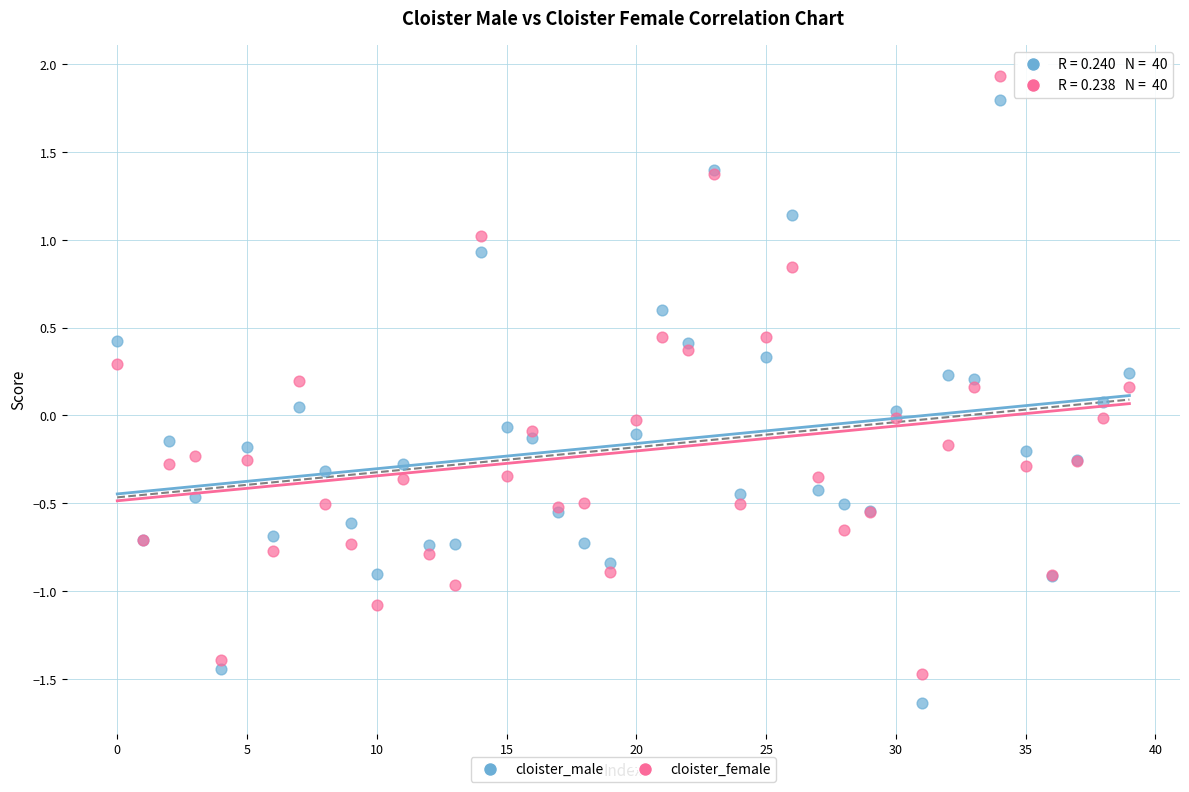

Which series reaches the minimum Y coordinate?

cloister_male